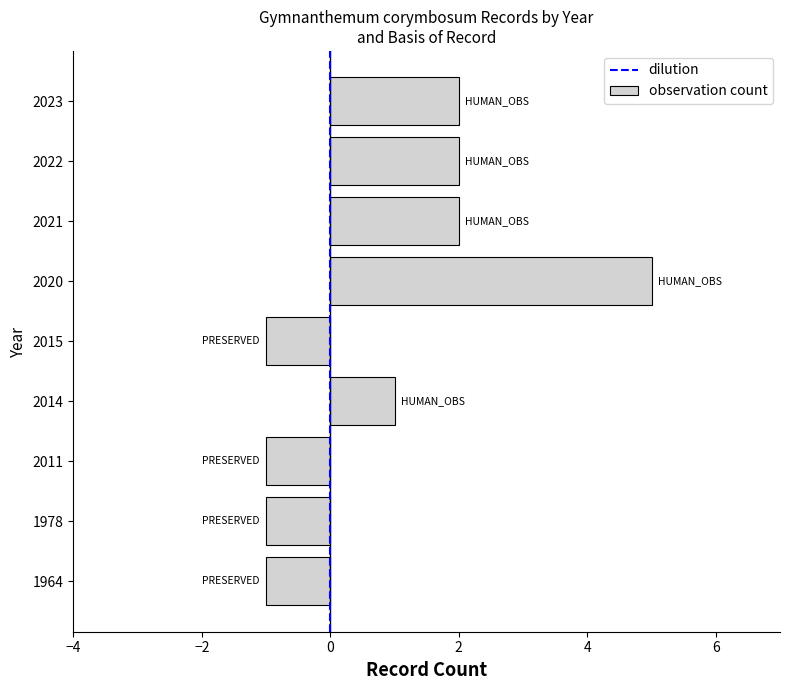

How many bars are there in total?

9